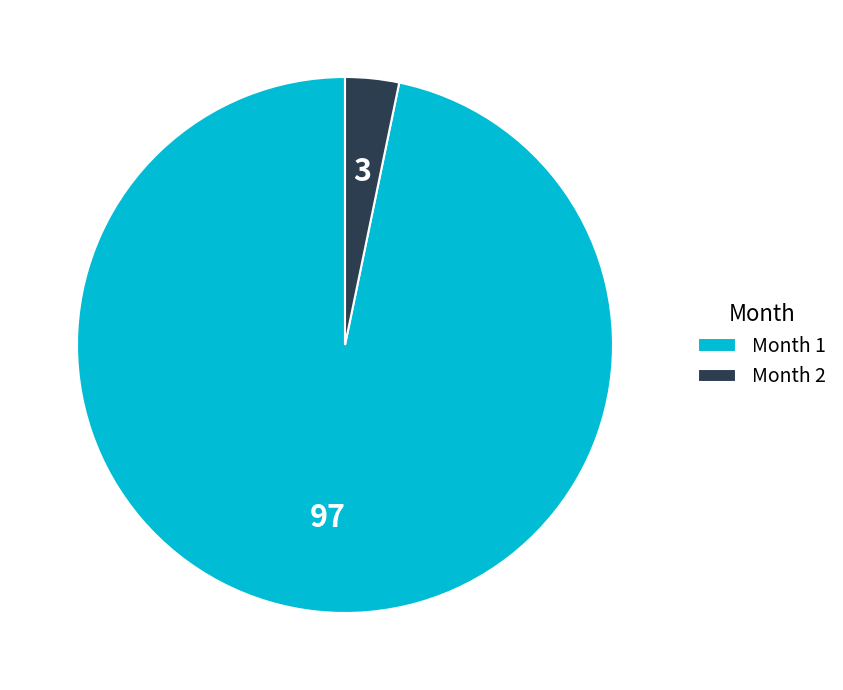

Is there any slice that represents more than half of the pie?

Yes